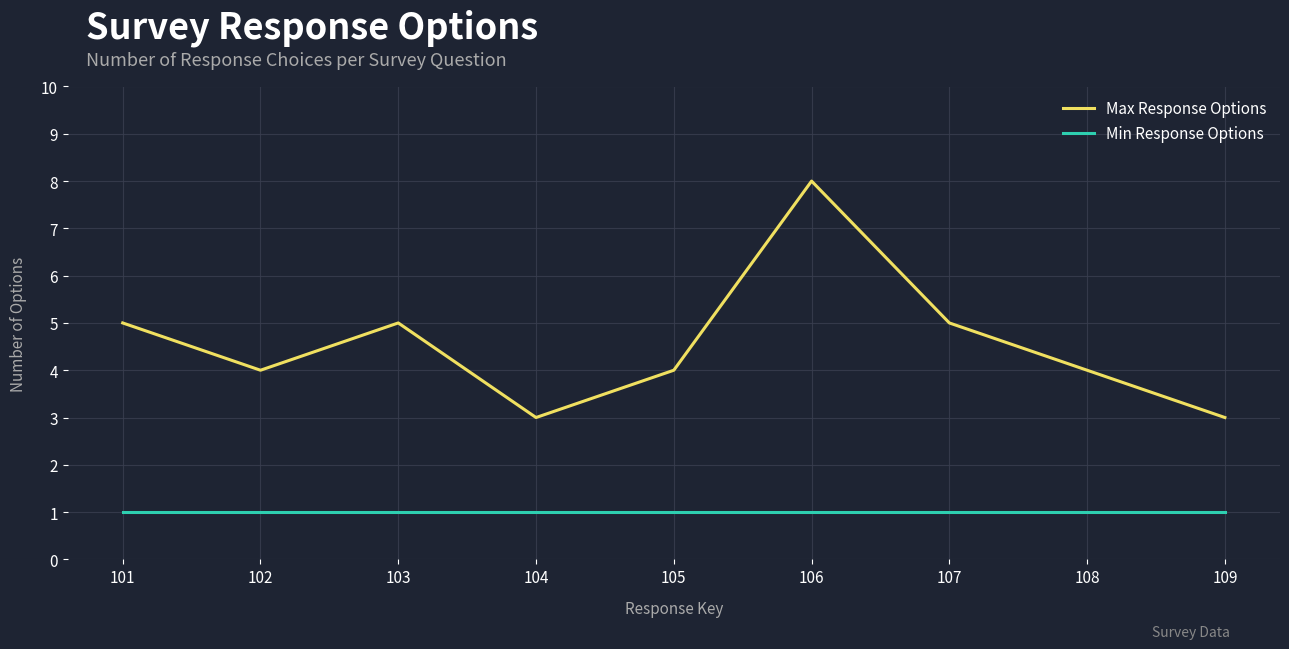

At 104, list the series in order from largest to smallest.

Max Response Options, Min Response Options